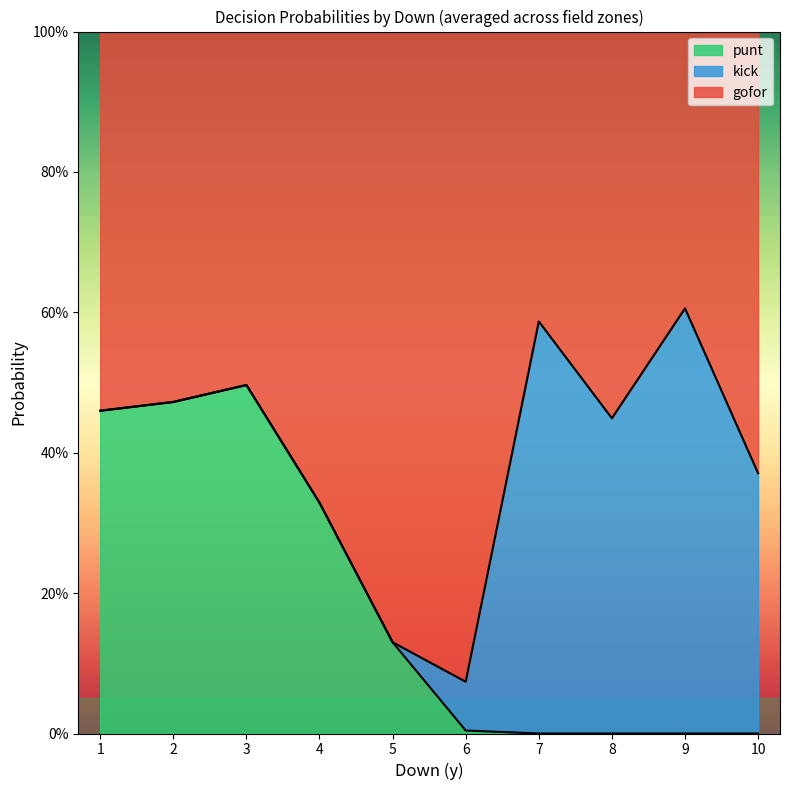

How many lines are shown in the chart?

3